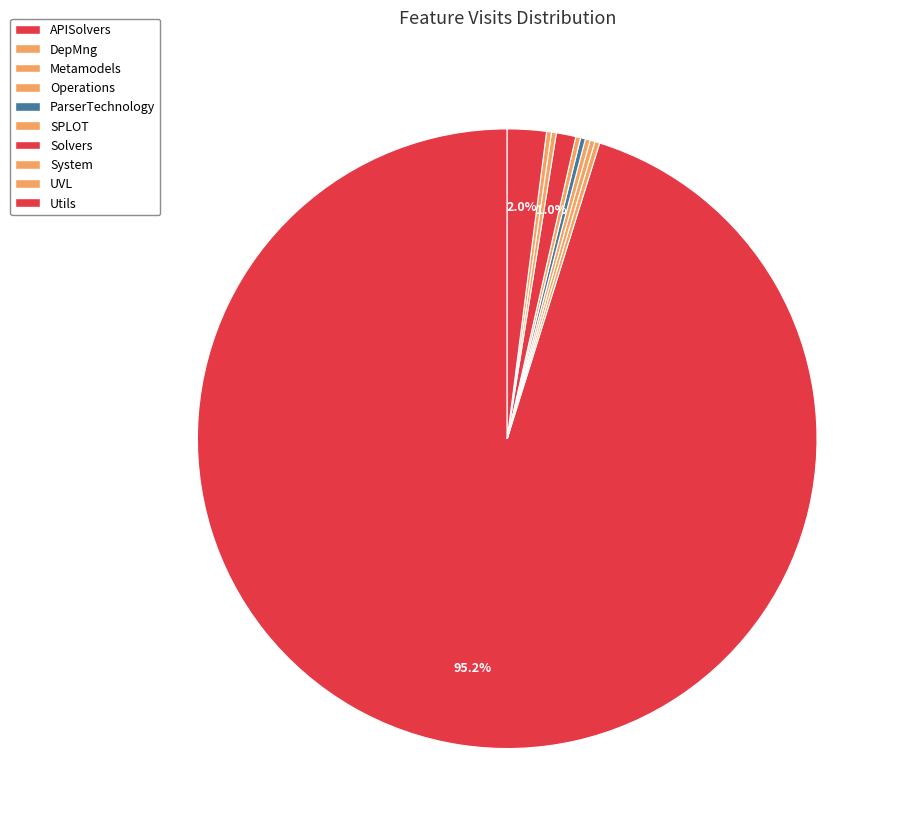

Between DepMng and System, which is larger?

DepMng